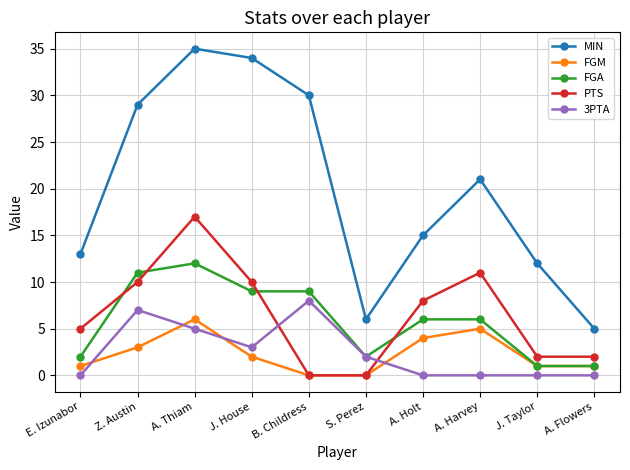

True or false: PTS has more than 0 points higher than both neighbors.

True